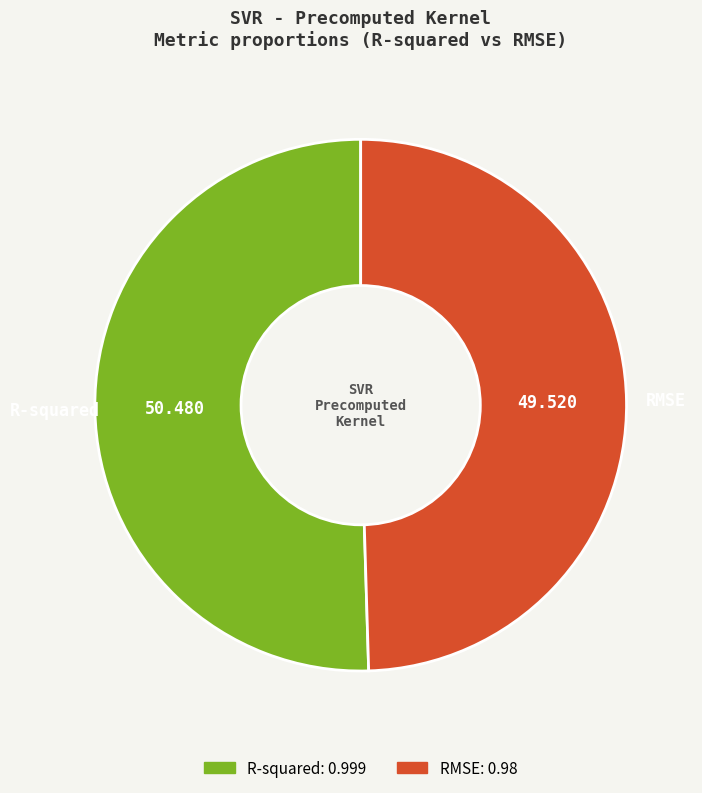

Which slice is the largest?

R-squared